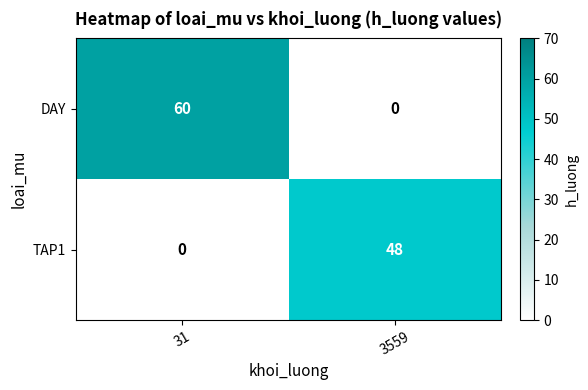

What is the sum of the DAY values at 3559 and 31?

60